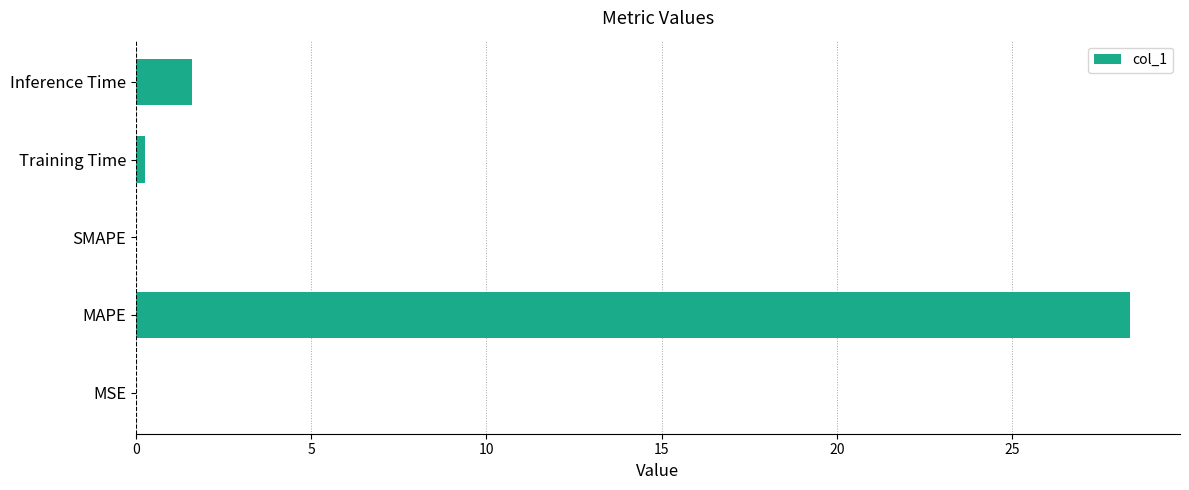

Is it true that the value at MAPE is 16.1?

False